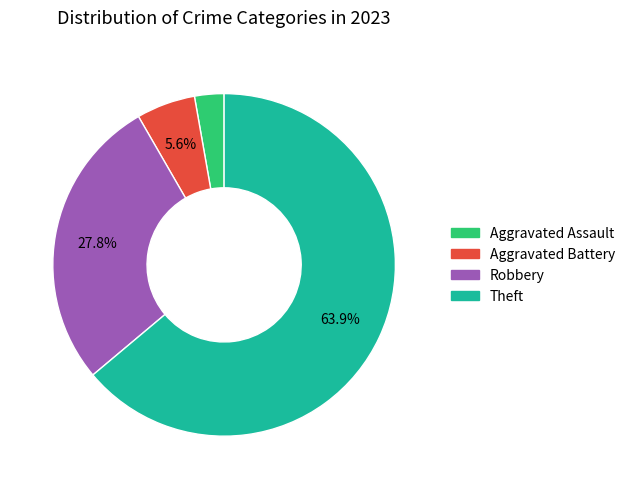

Is there a majority slice in this chart?

Yes